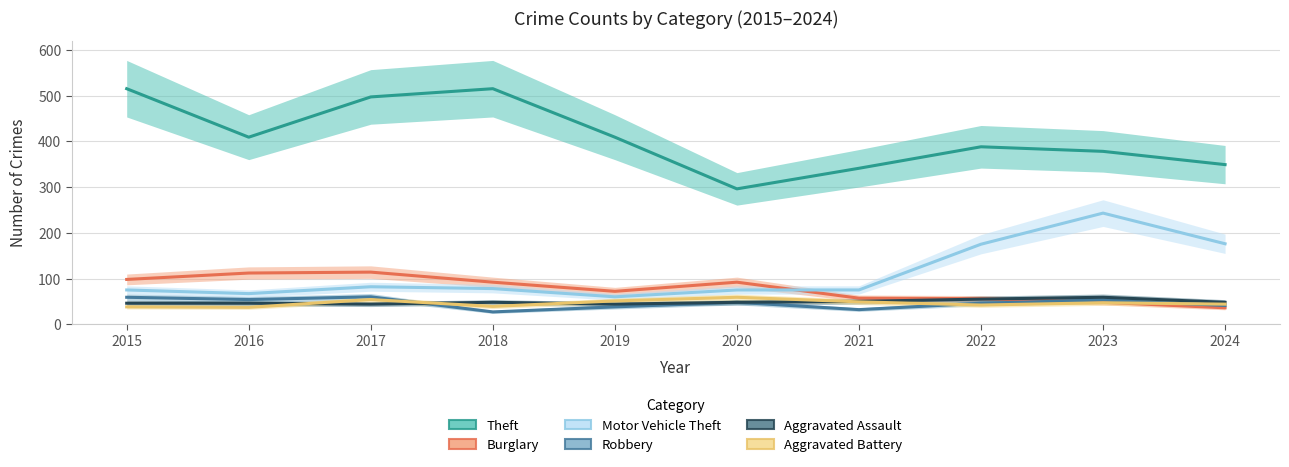

How many data points in Theft are above 409?

3